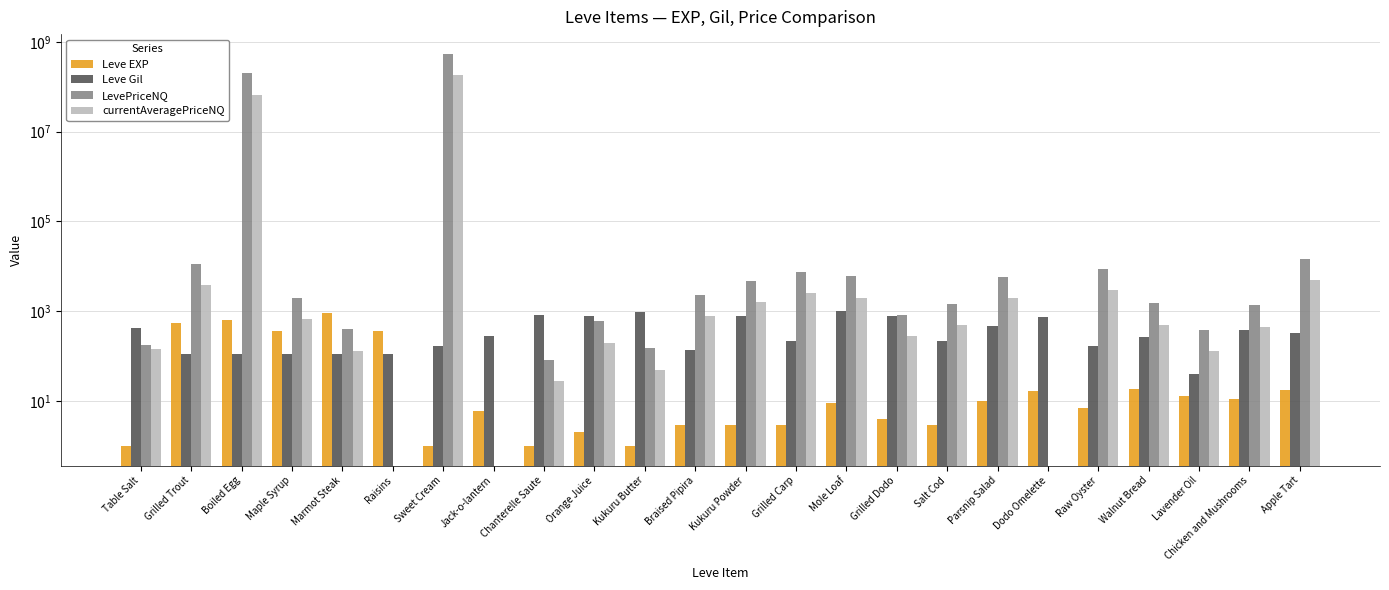

Which category has the lowest value across all series?

Raisins